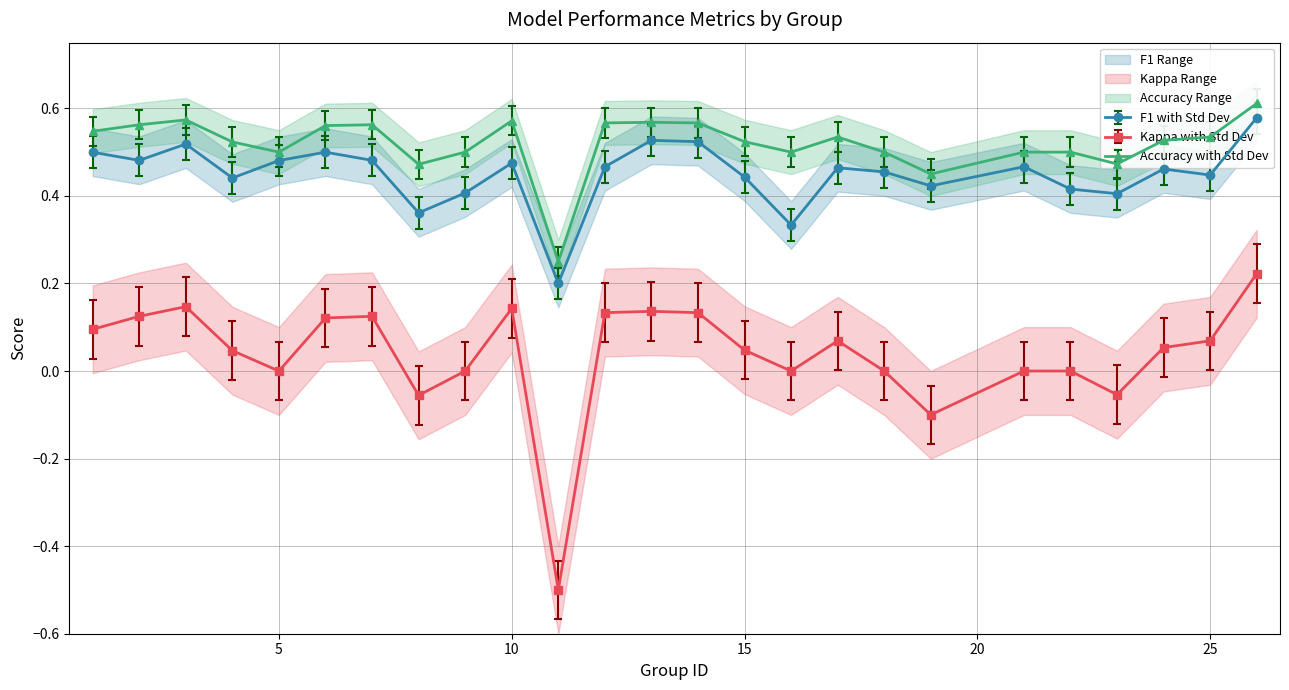

True or false: Kappa with Std Dev has more than 1 points higher than both neighbors.

True